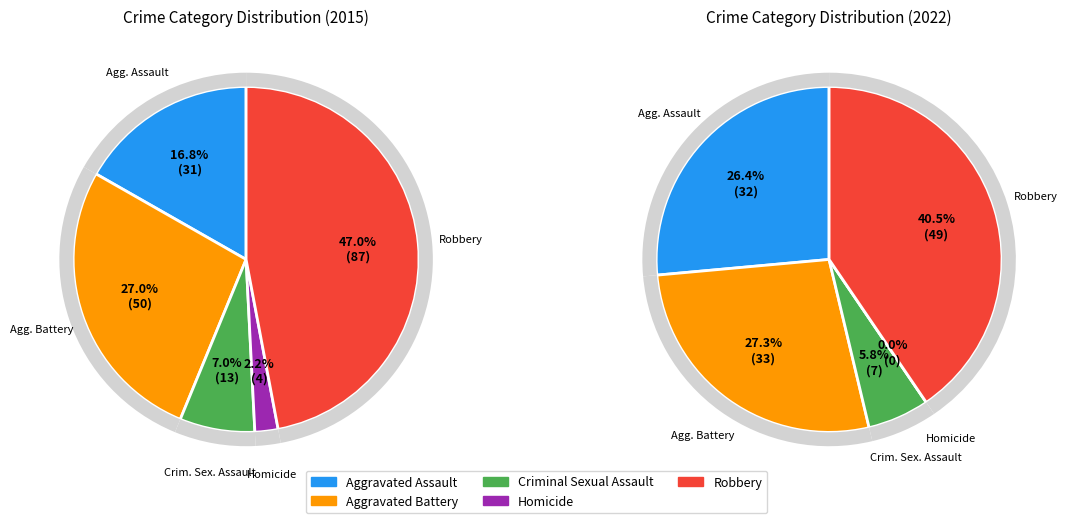

Does Homicide account for over 50% of the chart?

No